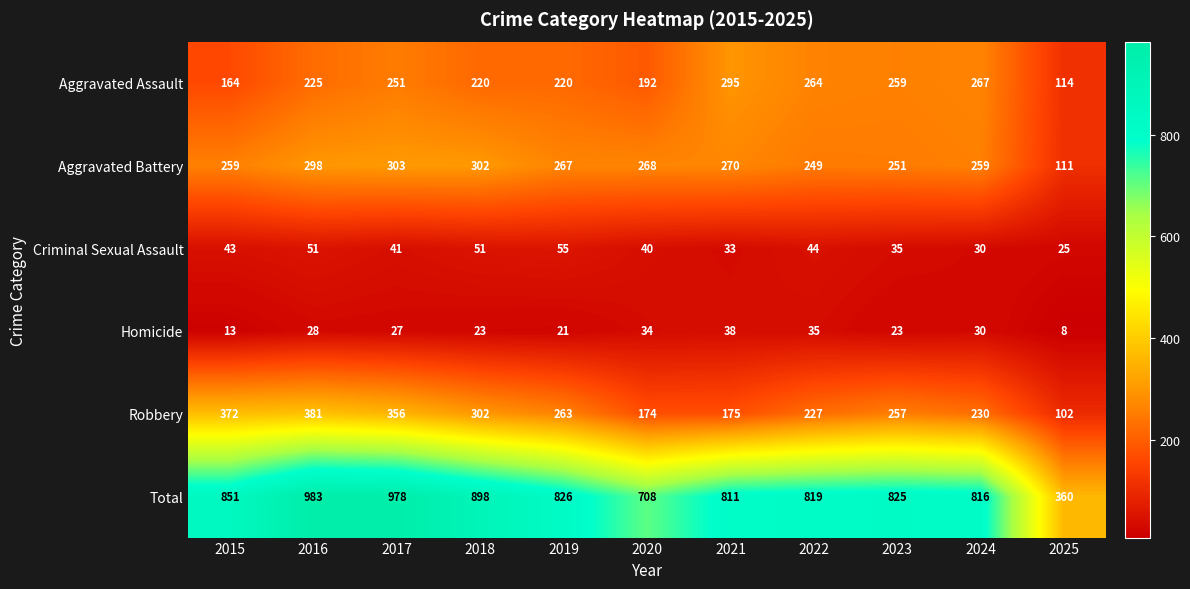

The Homicide series shows 24 at 2021. True or false?

False